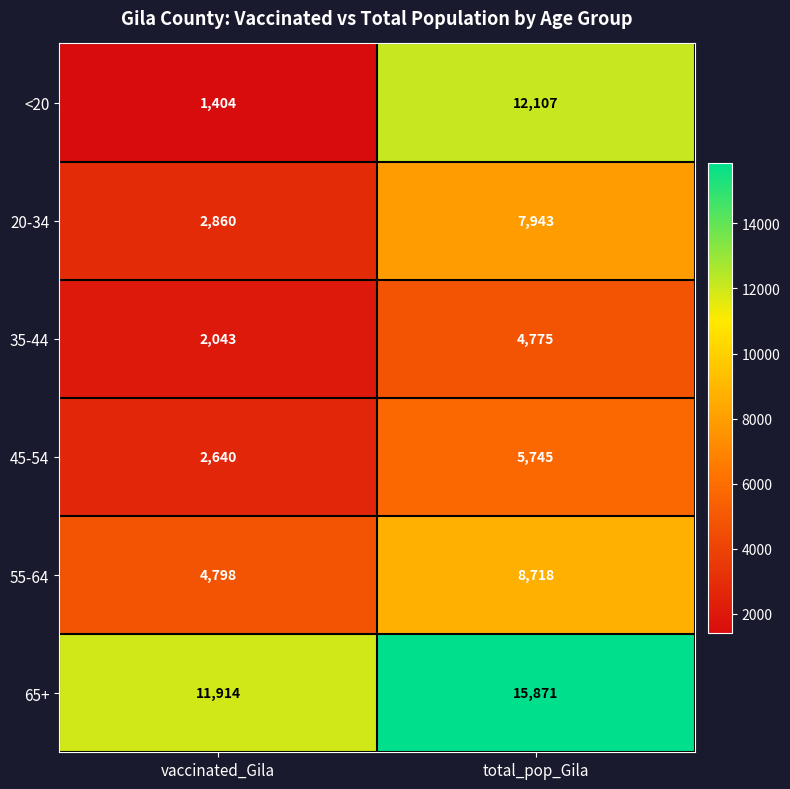

The value of 65+ at vaccinated_Gila is 11914. True or false?

True